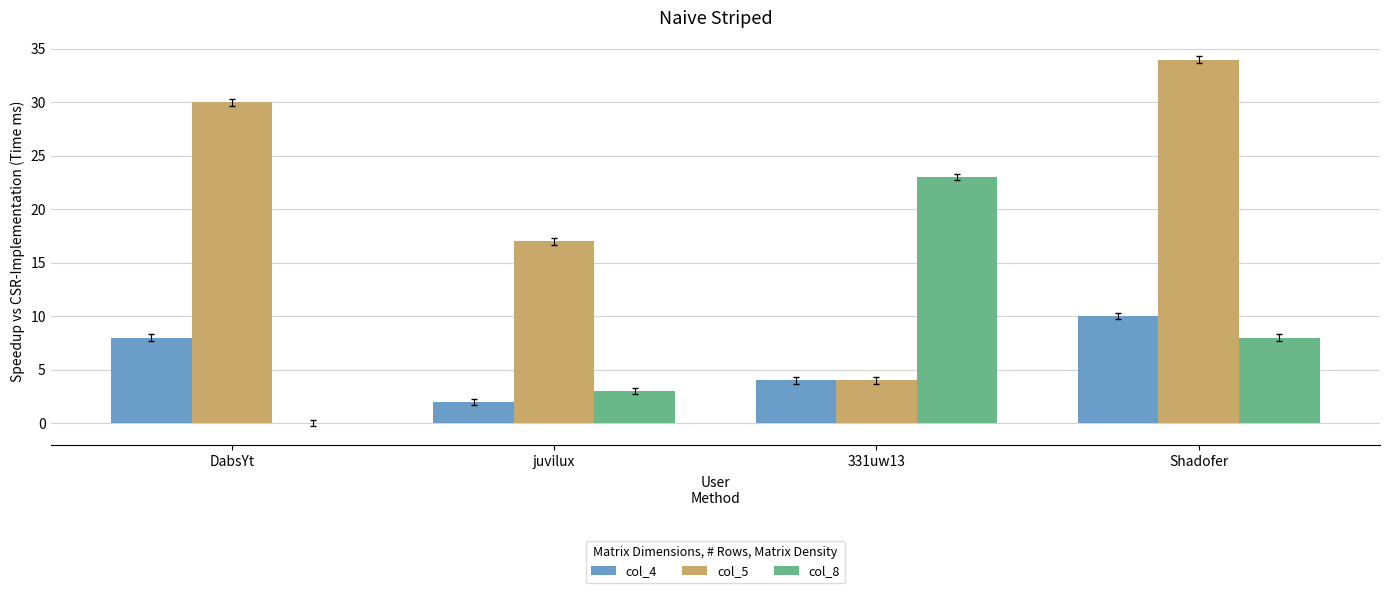

Reading left to right, list all the values displayed in this chart.

col_4: DabsYt=8	juvilux=2	331uw13=4	Shadofer=10
col_5: DabsYt=30	juvilux=17	331uw13=4	Shadofer=34
col_8: DabsYt=0	juvilux=3	331uw13=23	Shadofer=8